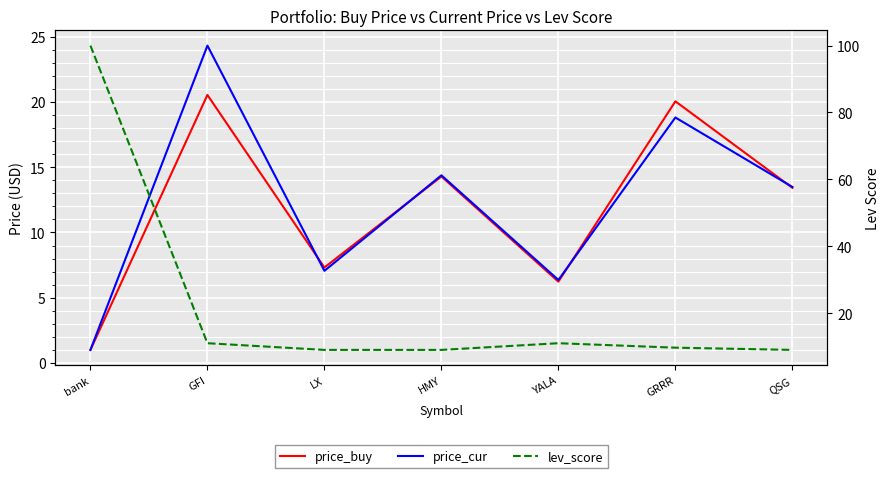

How many lines are shown in the chart?

3